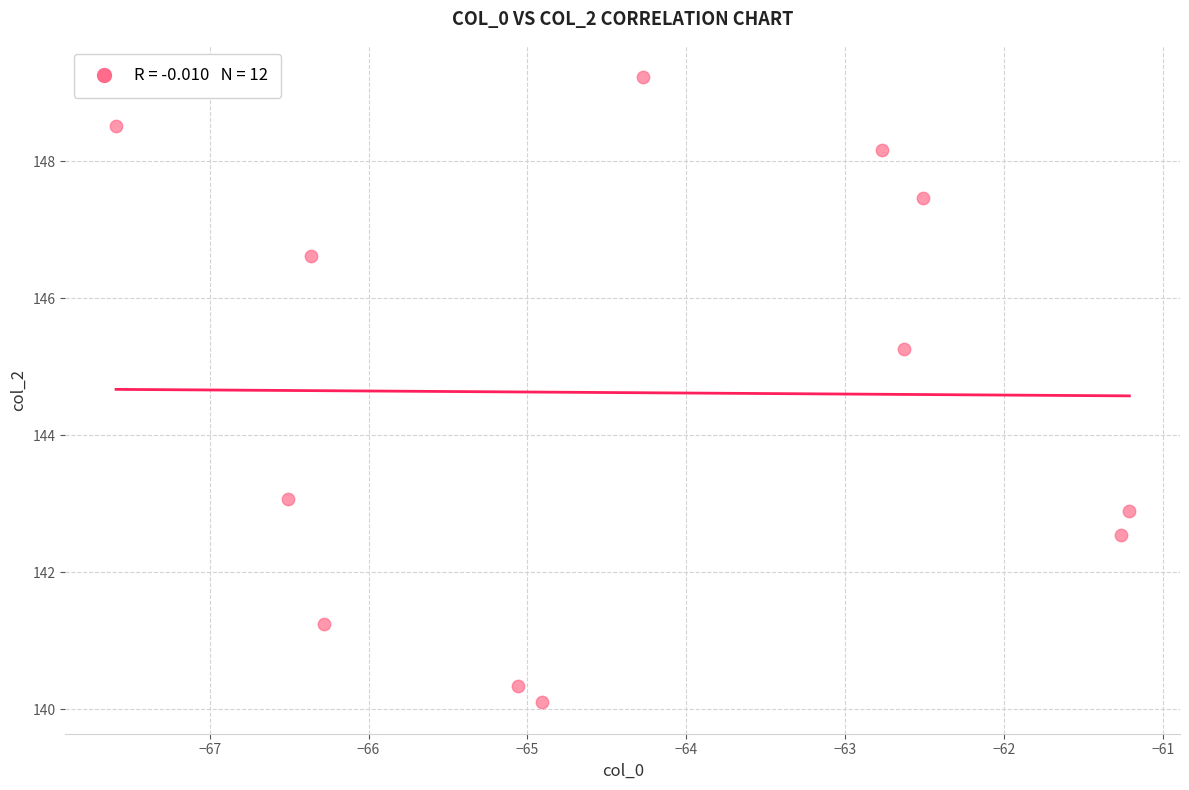

What is the average Y value?

144.6